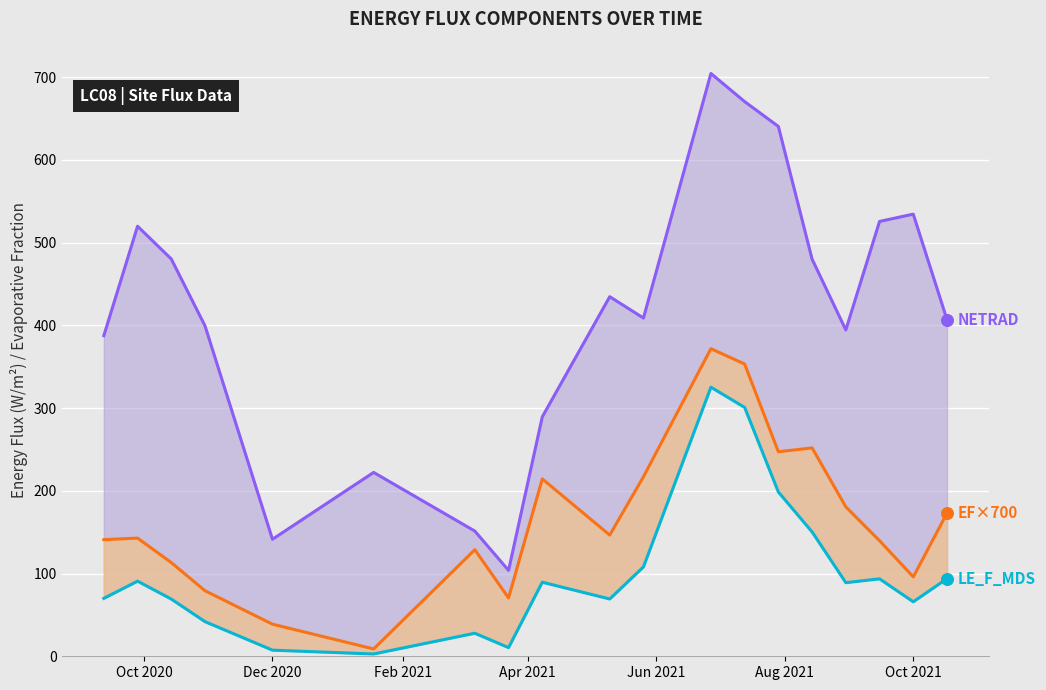

Which series contains the lowest Y value?

LE_F_MDS (line)